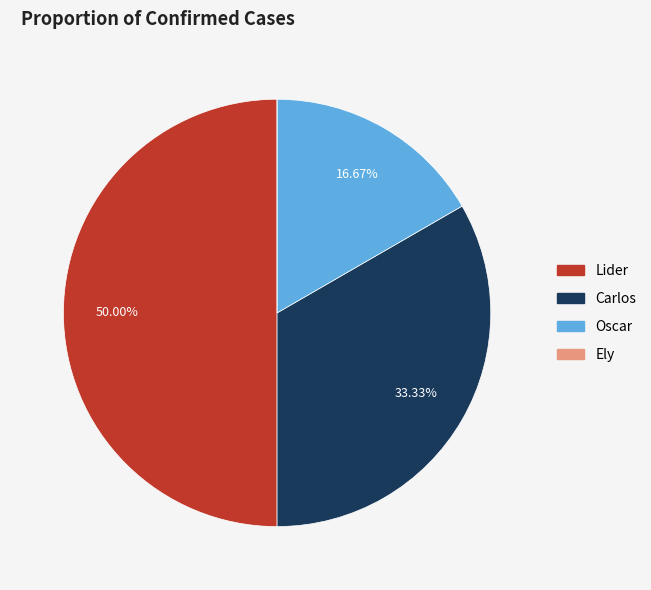

To the nearest percent, what is the difference between the Oscar and Lider slice percentages?

33%